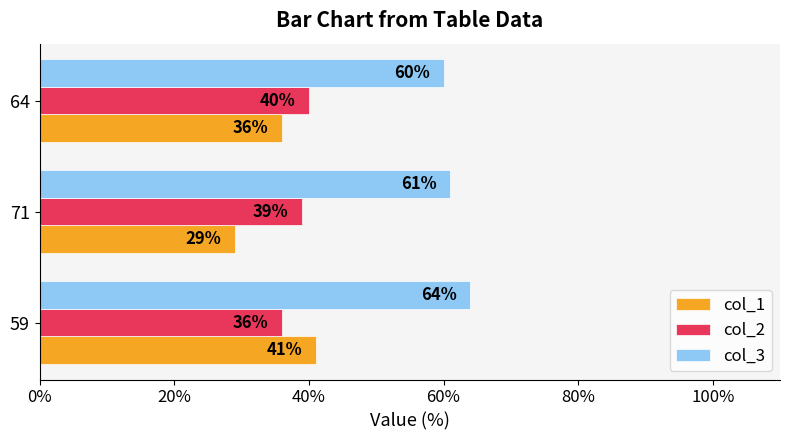

Which series has the largest total across all categories?

col_3